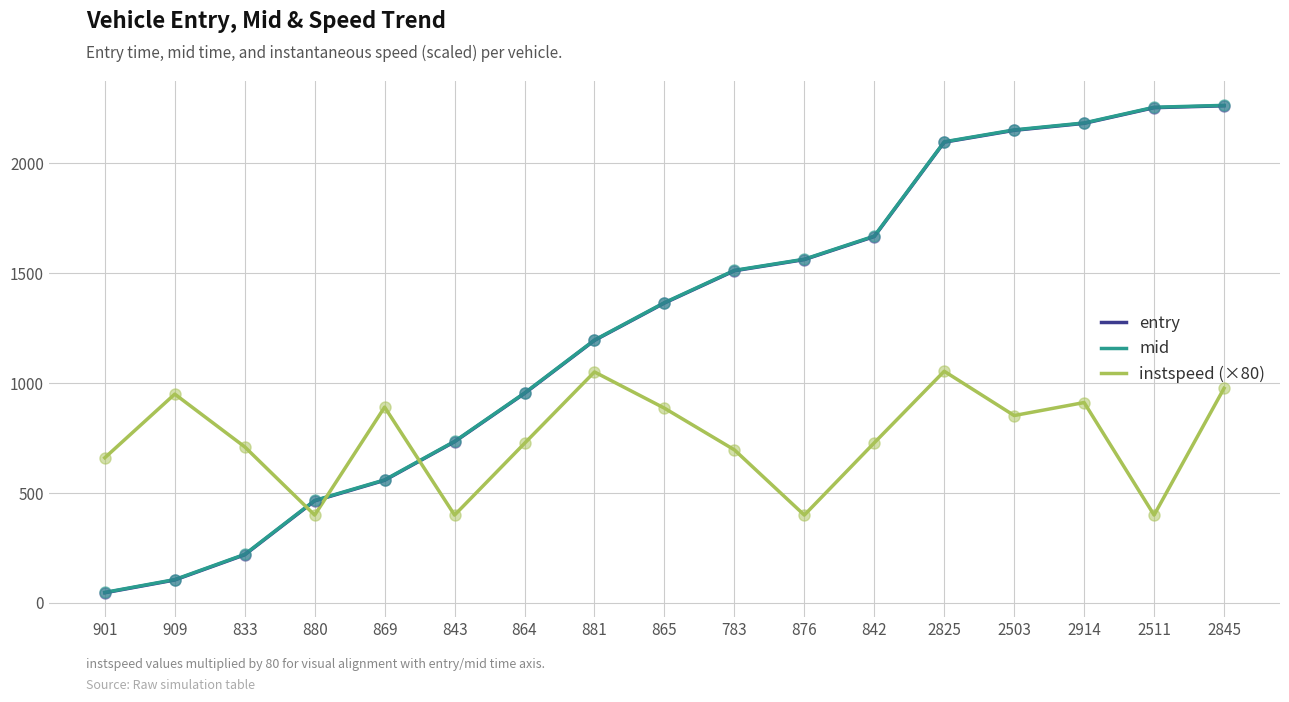

Between 876 and 2914, which series saw the biggest shift?

mid